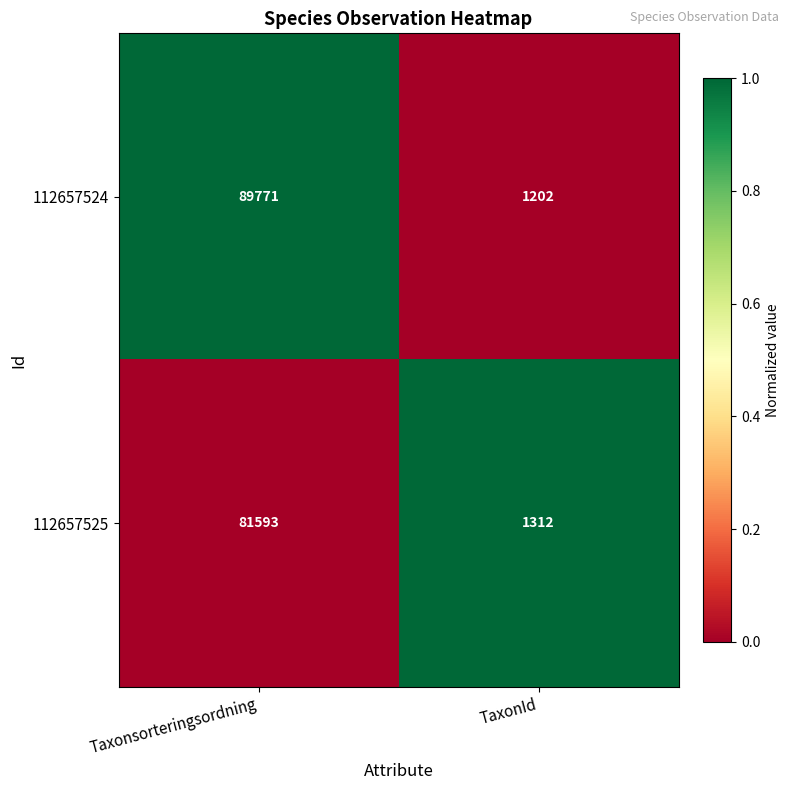

The value of 112657525 at Taxonsorteringsordning is 81593. True or false?

True